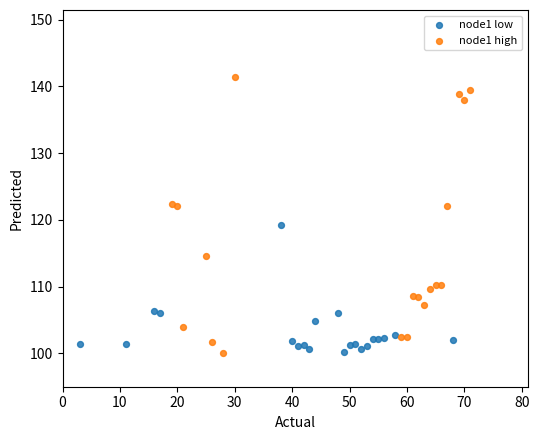

Which series reaches the maximum Y coordinate?

node1 high